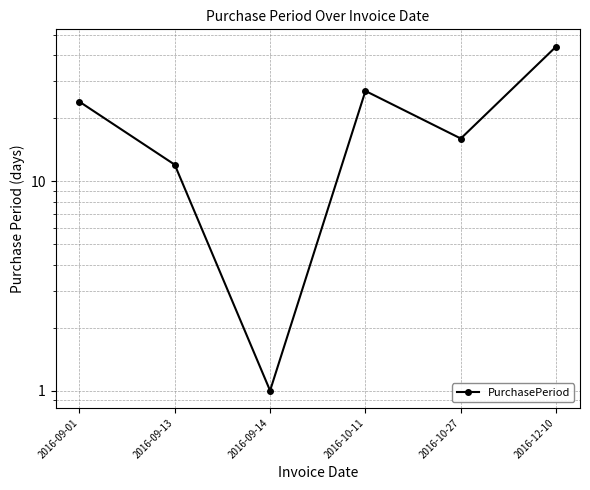

What is the label of the 2nd point from the left?

2016-09-13